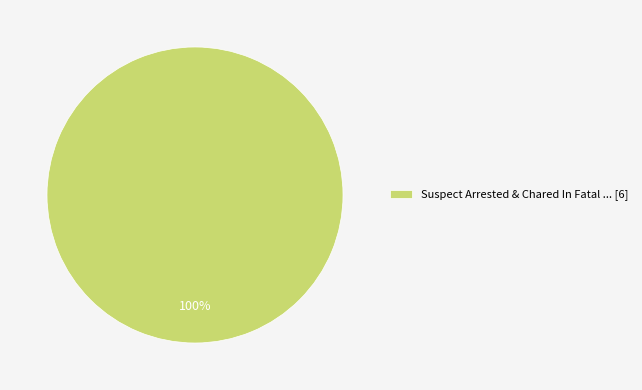

The Suspect Arrested & Chared In Fatal ... [6] slice represents 100% of the pie. True or false?

True